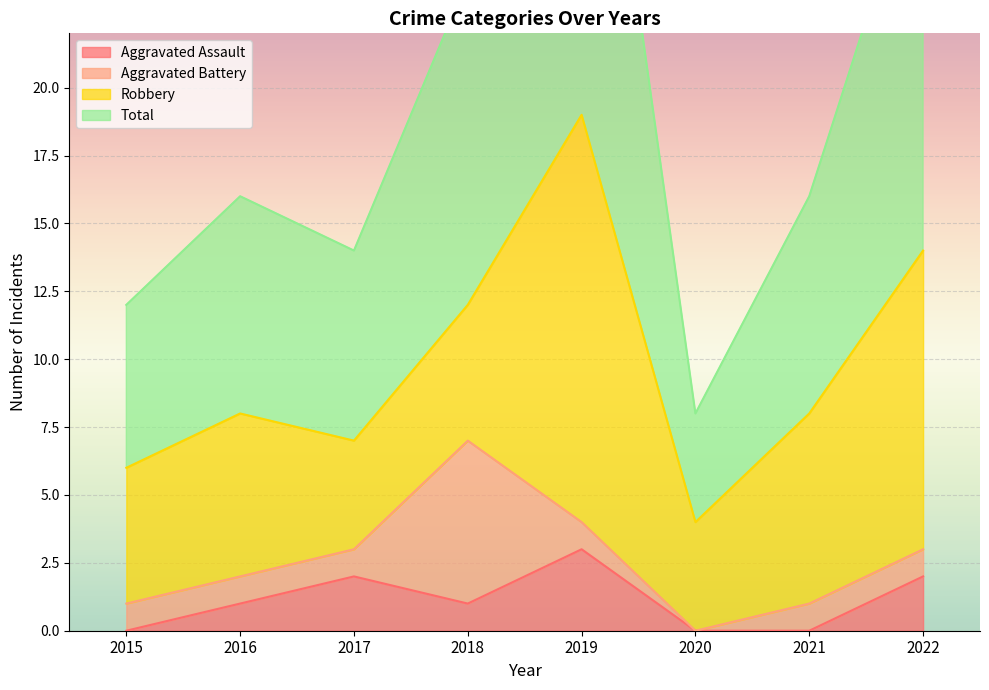

What is the approximate value of Total at 2018, to the nearest 5?

25